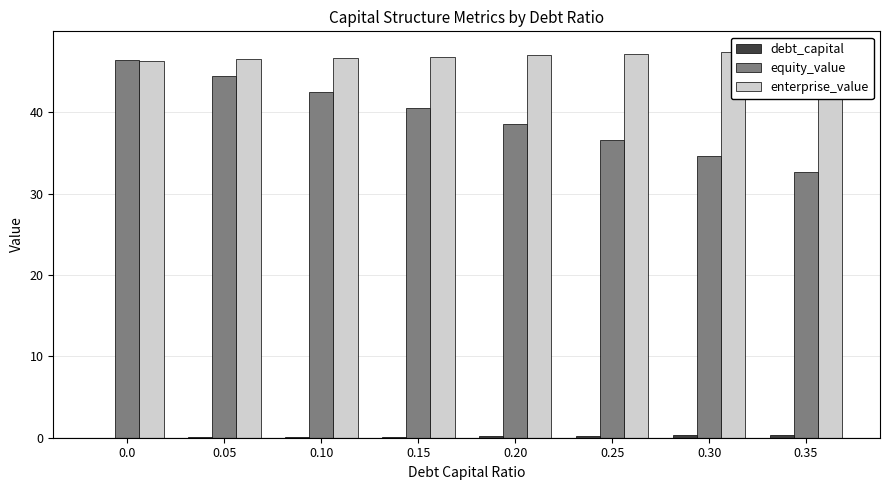

What is the highest value of the enterprise_value series?

47.6